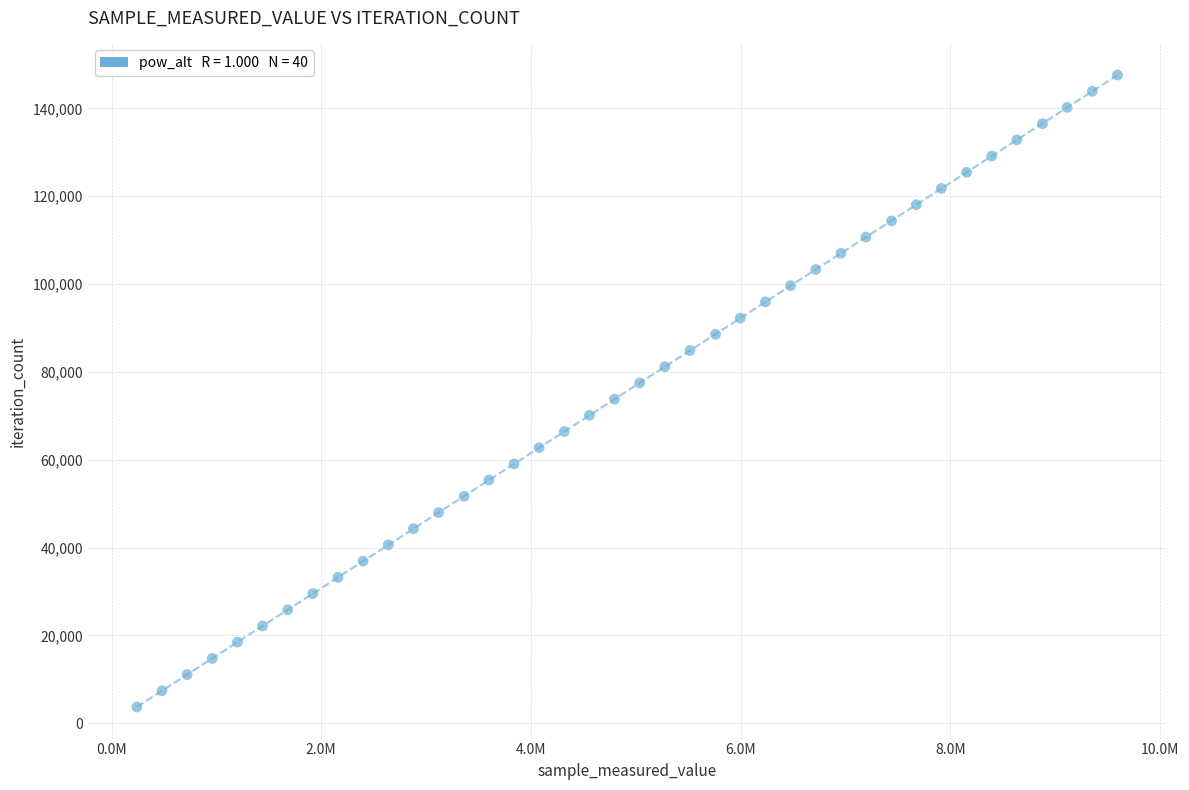

What is the range of X values (max minus min)?

9354150